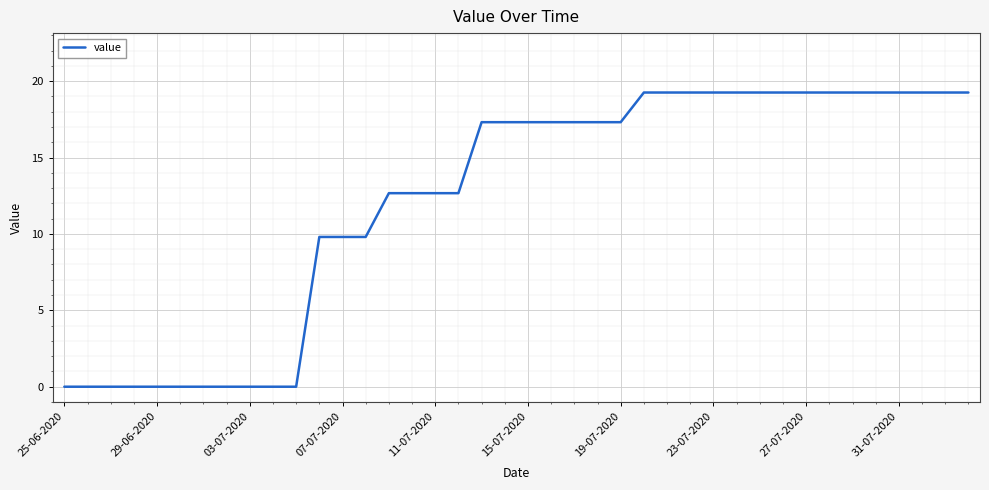

How many series are shown in this chart?

1